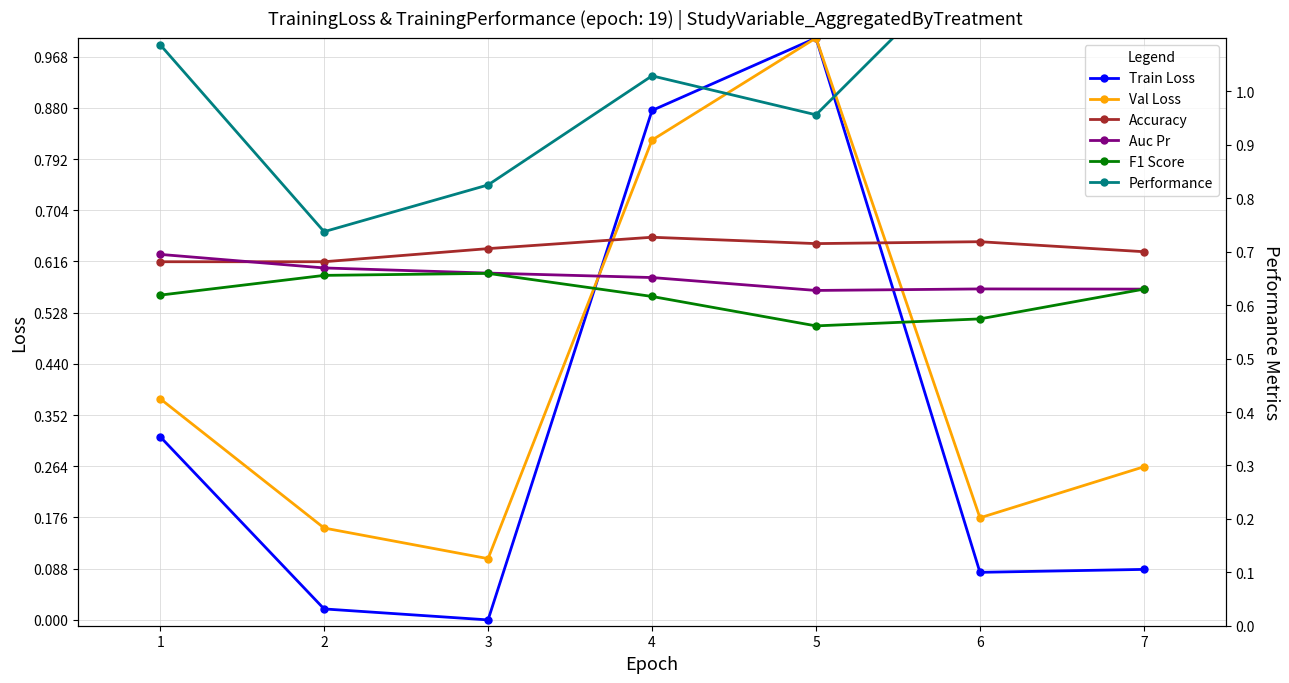

What are all the series names shown in the legend?

Train Loss, Val Loss, Accuracy, Auc Pr, F1 Score, Performance